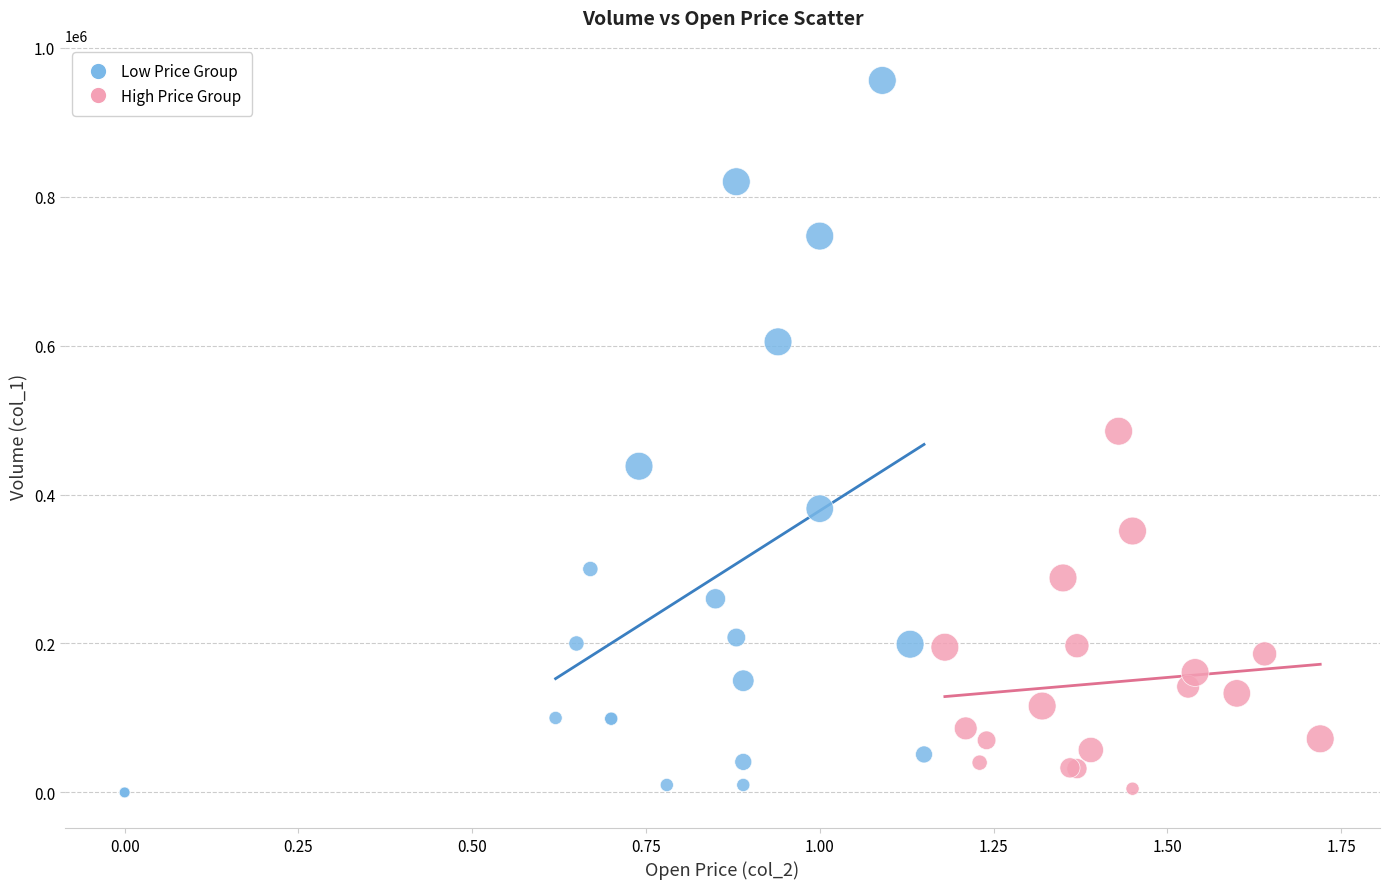

Which series contains the highest Y value?

Low Price Group